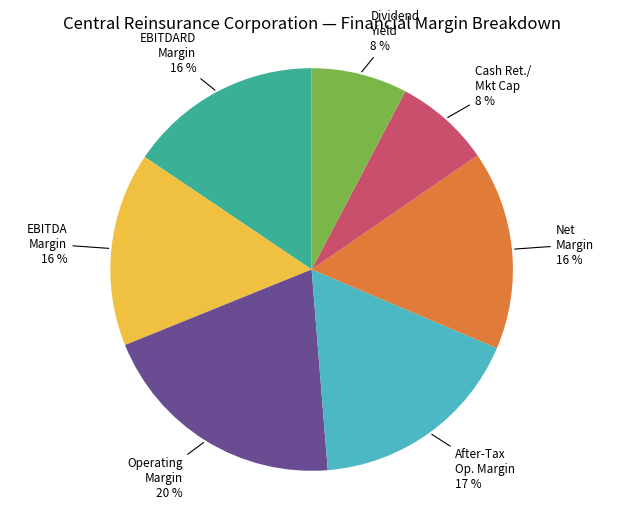

To the nearest percent, what is the difference between the largest and smallest slice percentages?

12%